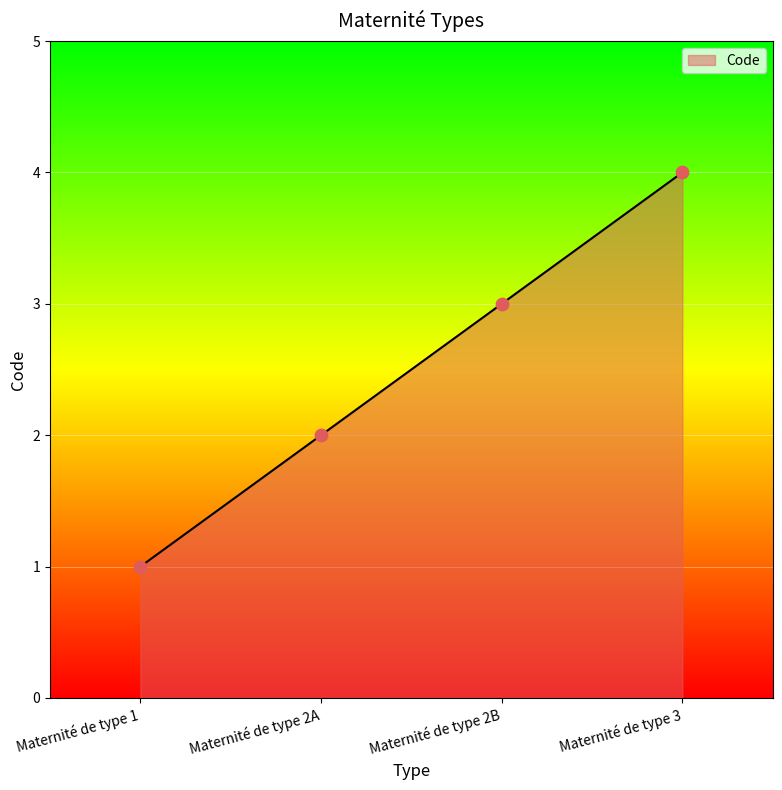

What is the change in value from Maternité de type 1 to Maternité de type 2B?

+2